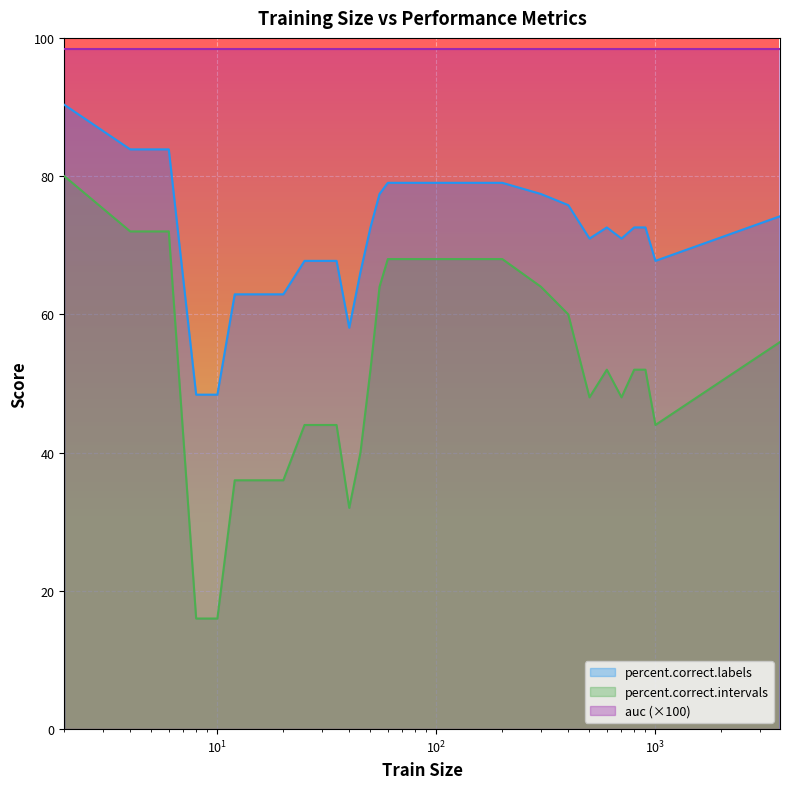

Which series has the largest range (max minus min)?

percent.correct.intervals